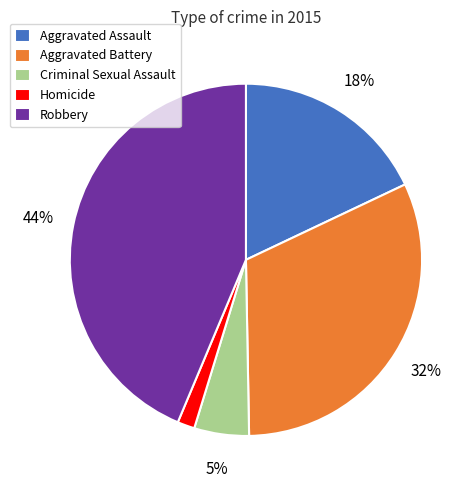

What percentage is the Criminal Sexual Assault slice, to the nearest percent?

5%